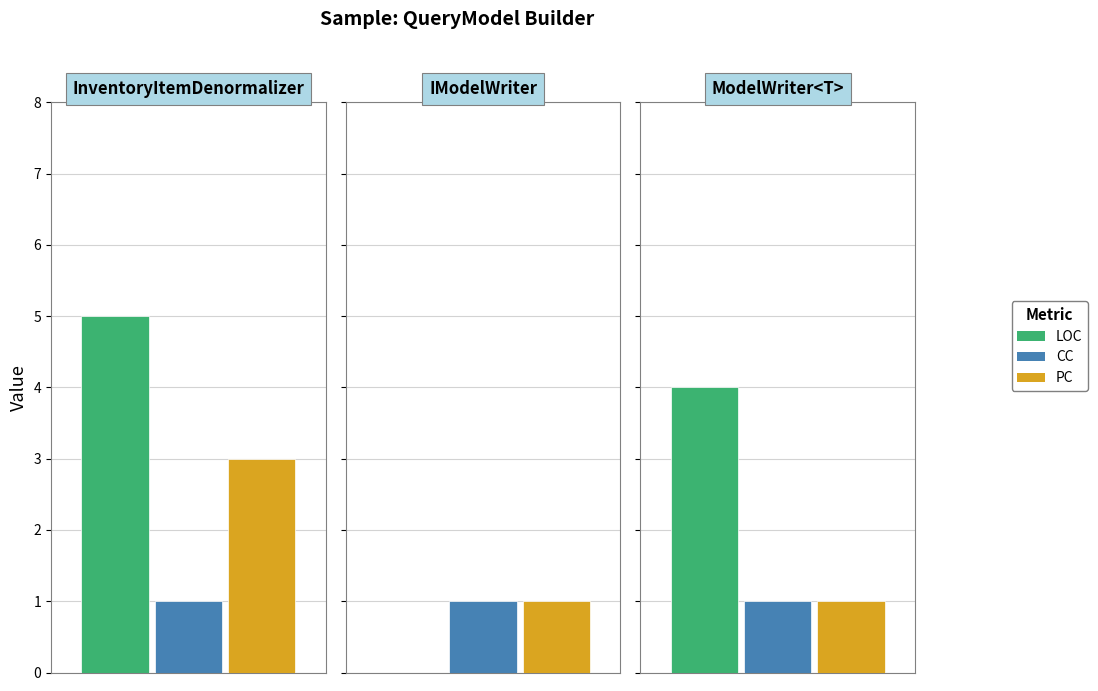

What position from the right is IModelWriter?

2